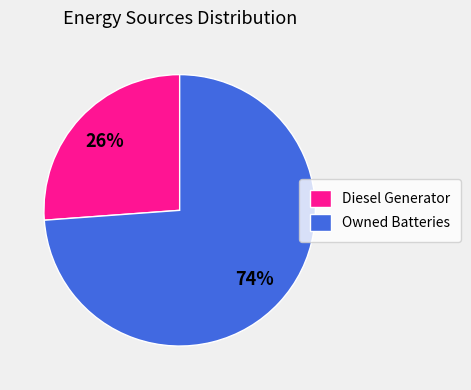

The Owned Batteries slice represents 74% of the pie. True or false?

True